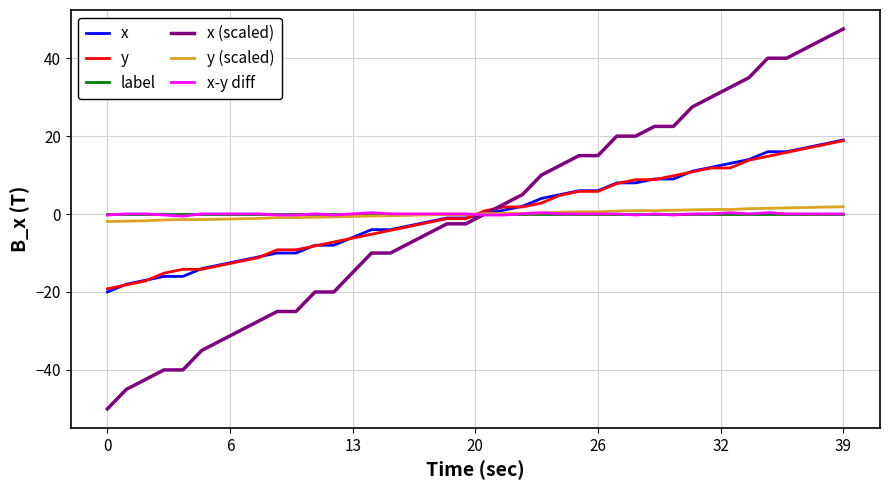

Which series has the widest spread of values?

x (scaled)